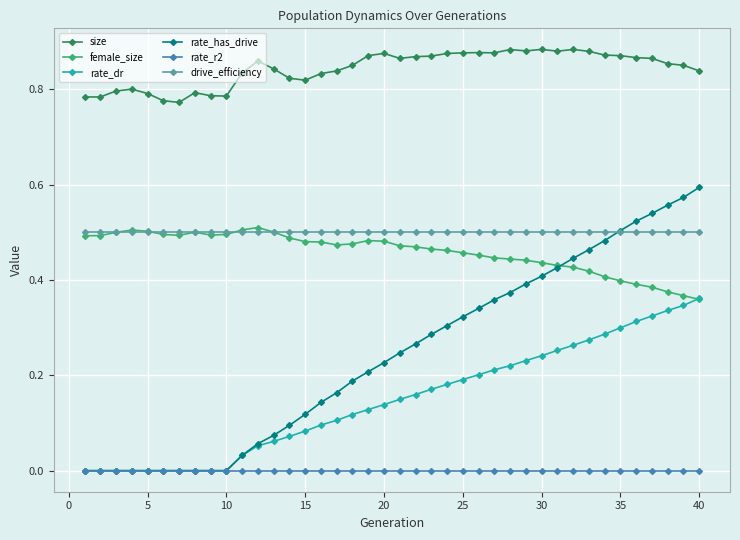

True or false: female_size and rate_r2 cross at least once.

False